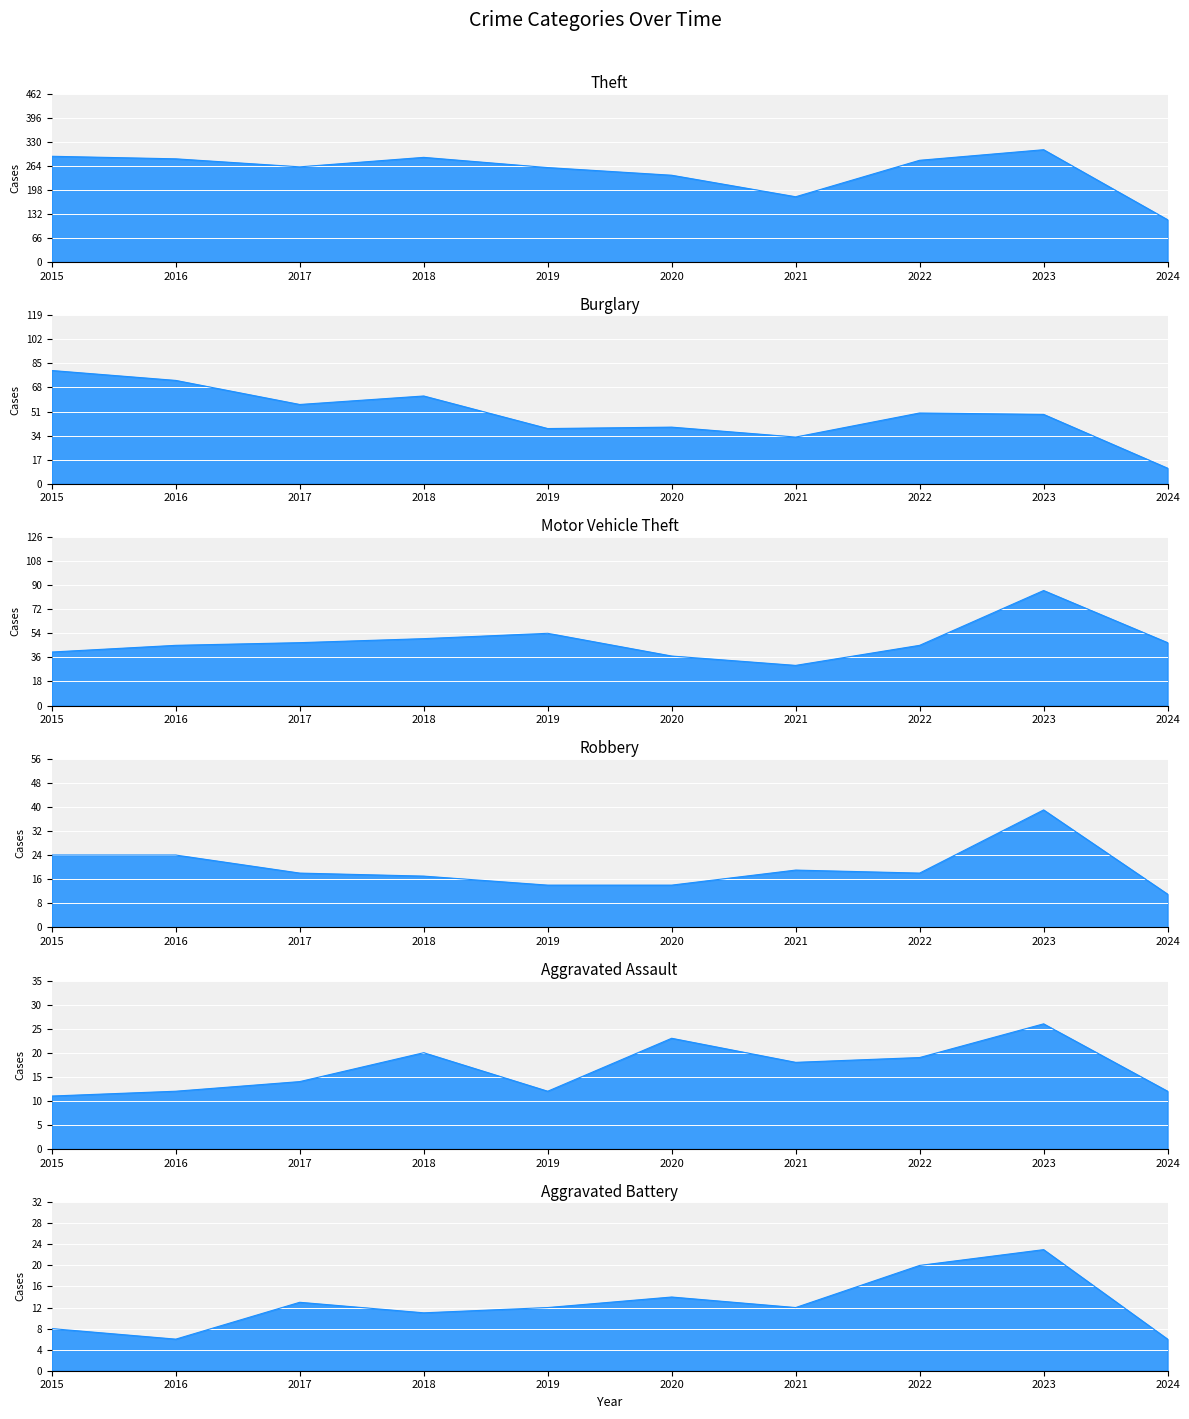

How many interior local peaks does the Theft series have?

2